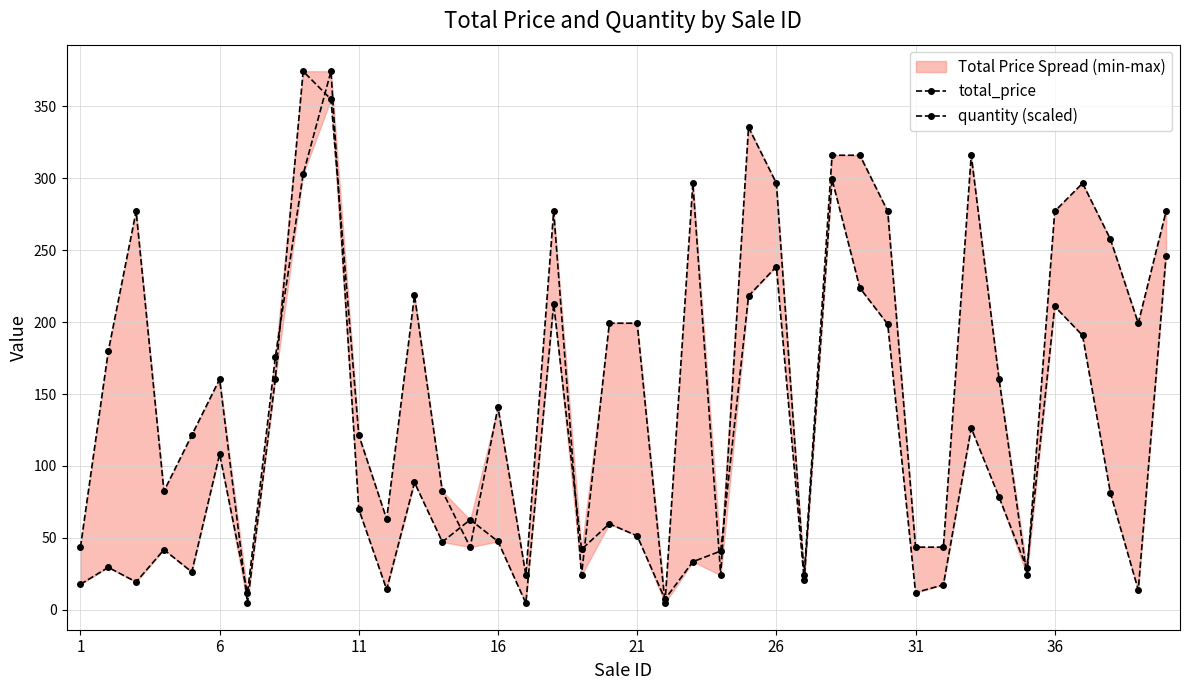

What is the difference between the maximum and minimum values in the total_price series?

369.9